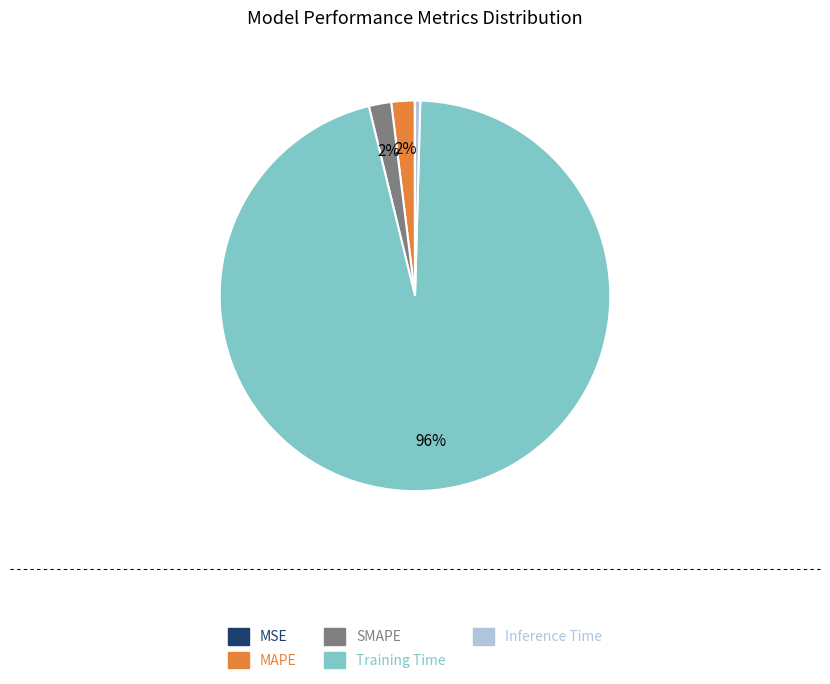

The MAPE slice represents 2% of the pie. True or false?

True